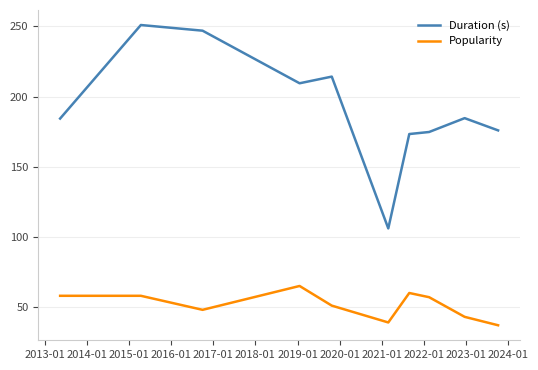

What is the difference between the maximum and minimum values in the Duration (s) series?

145.0